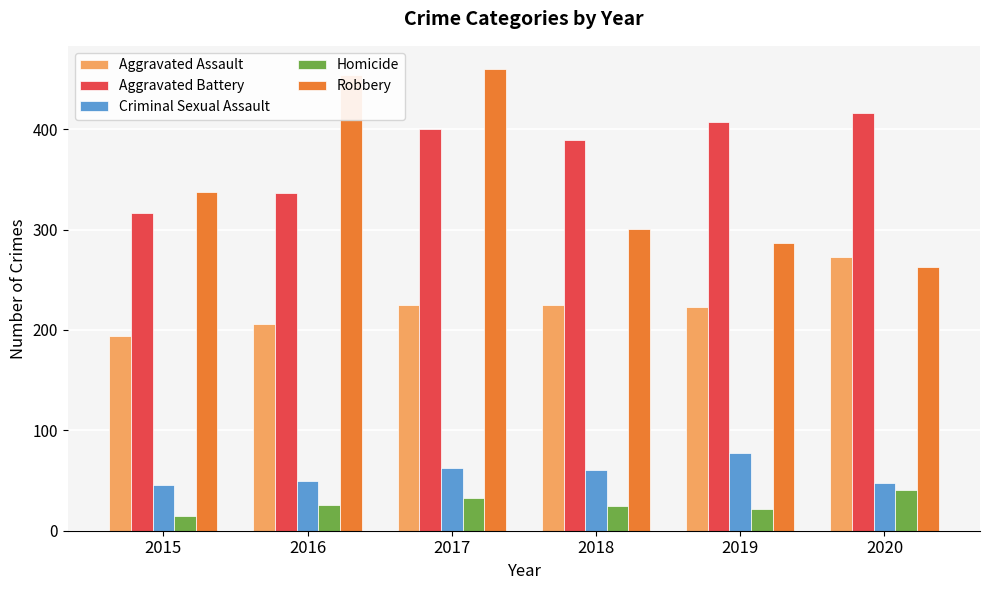

Are the bars horizontal?

No